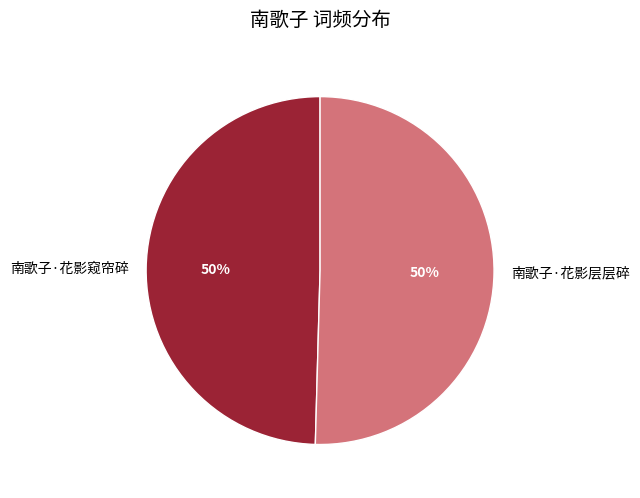

Do 南歌子·花影窥帘碎 and 南歌子·花影层层碎 together represent more than half of the pie?

Yes